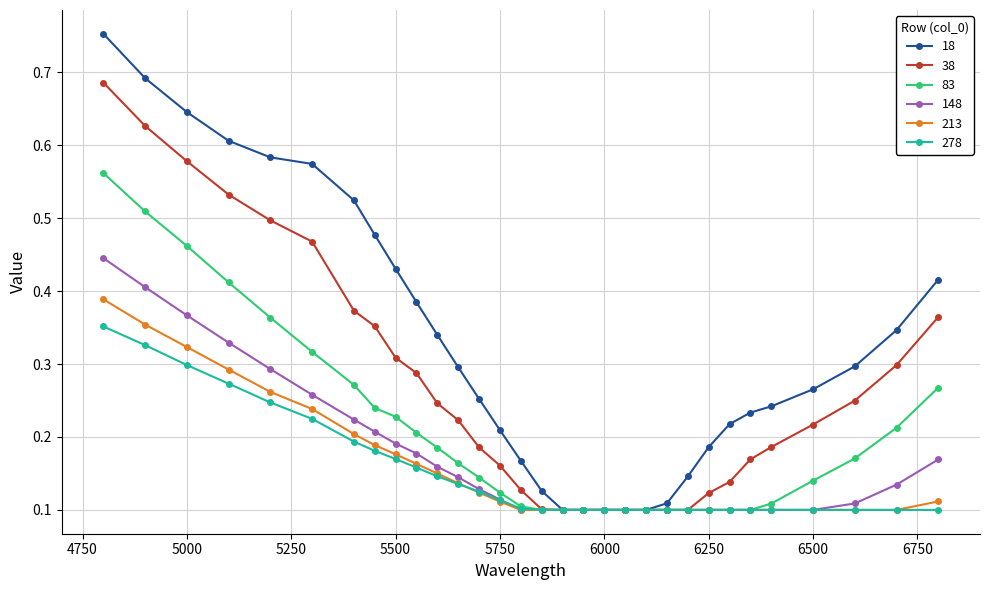

Which series has the widest spread of values?

18